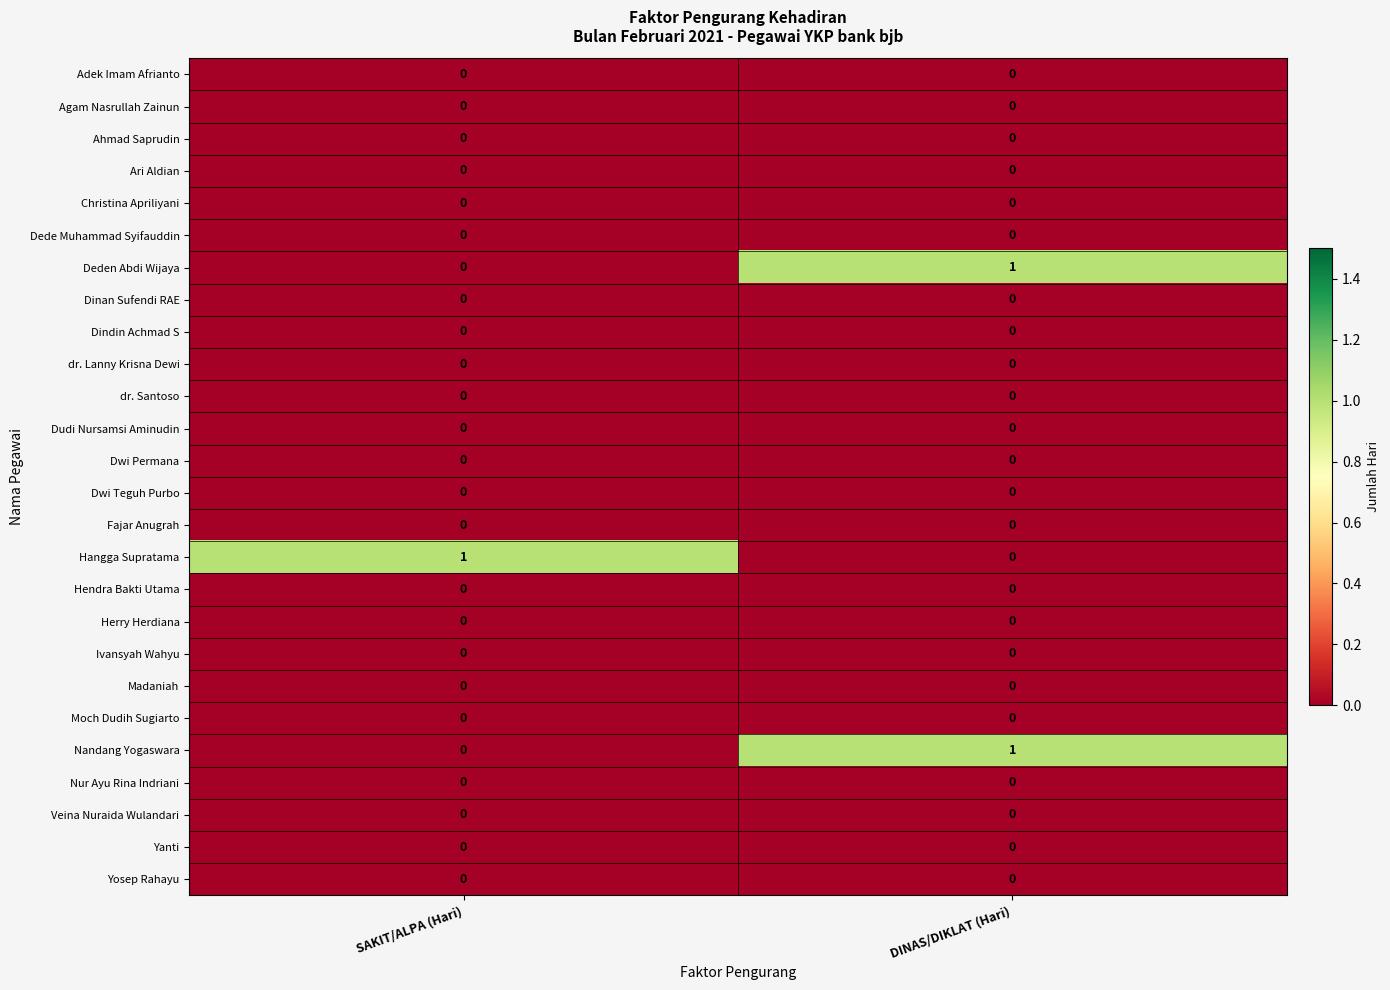

The Adek Imam Afrianto series shows 0 at DINAS/DIKLAT (Hari). True or false?

True